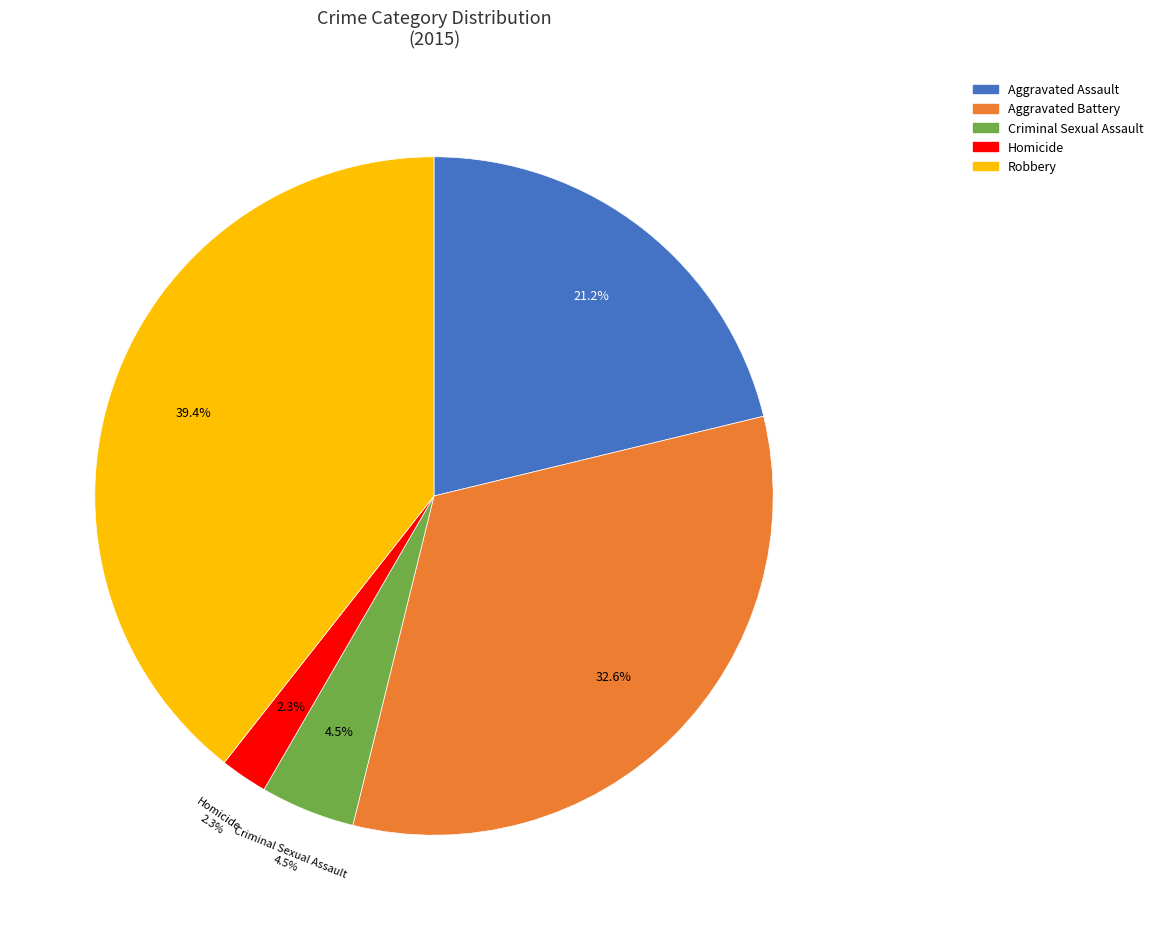

What is the smallest slice in the pie chart?

Homicide